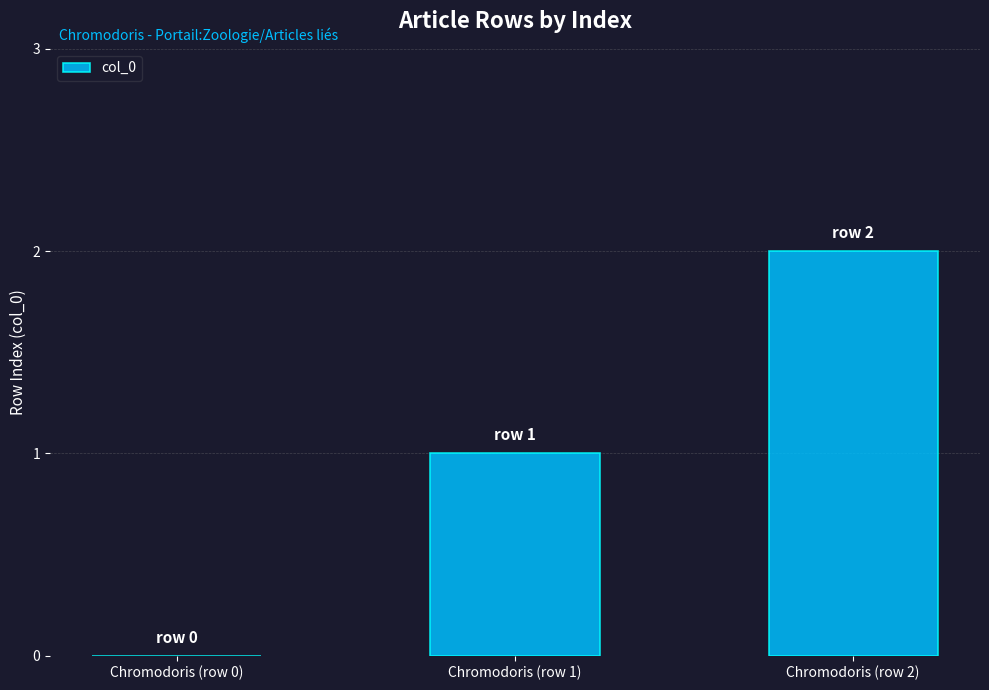

The value at Chromodoris (row 2) is 1. True or false?

False